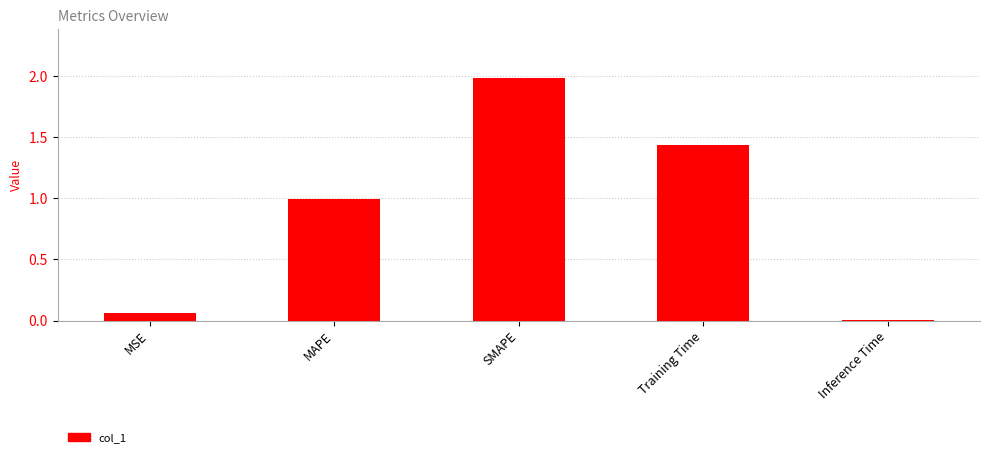

What is the label of the 5th bar from the right?

MSE